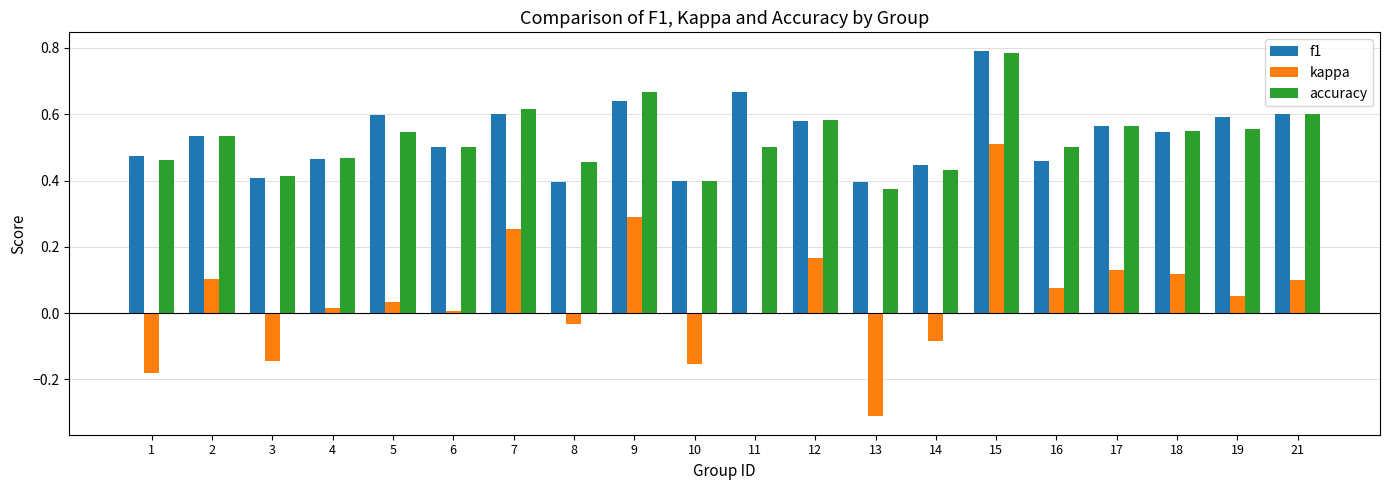

Between 4 and 10, which series saw the biggest shift?

kappa